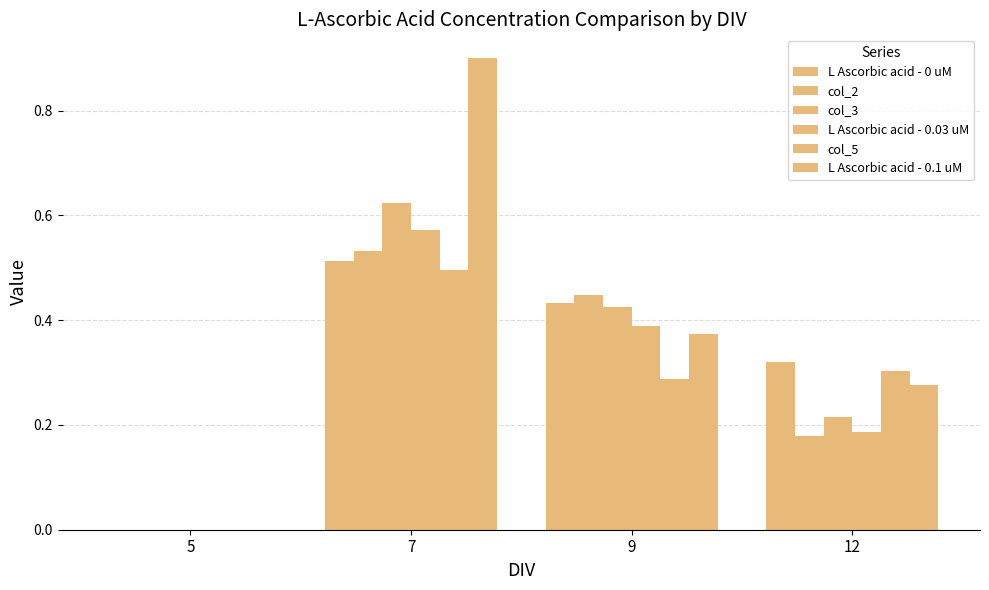

True or false: L Ascorbic acid - 0.03 uM has a value of 0.2 at 12.

True